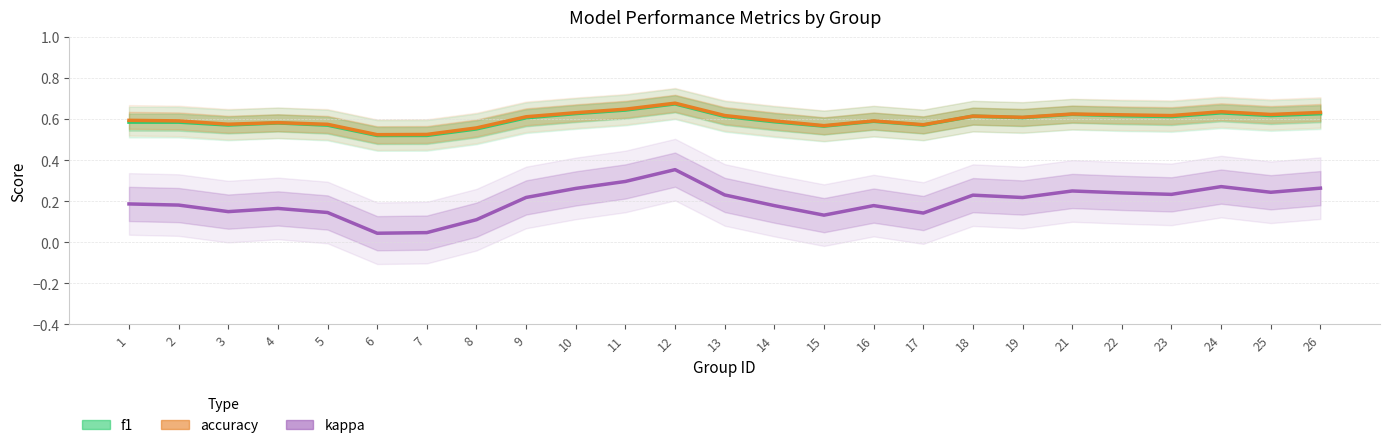

What is the value of the kappa point at the 18th from the left?

0.2